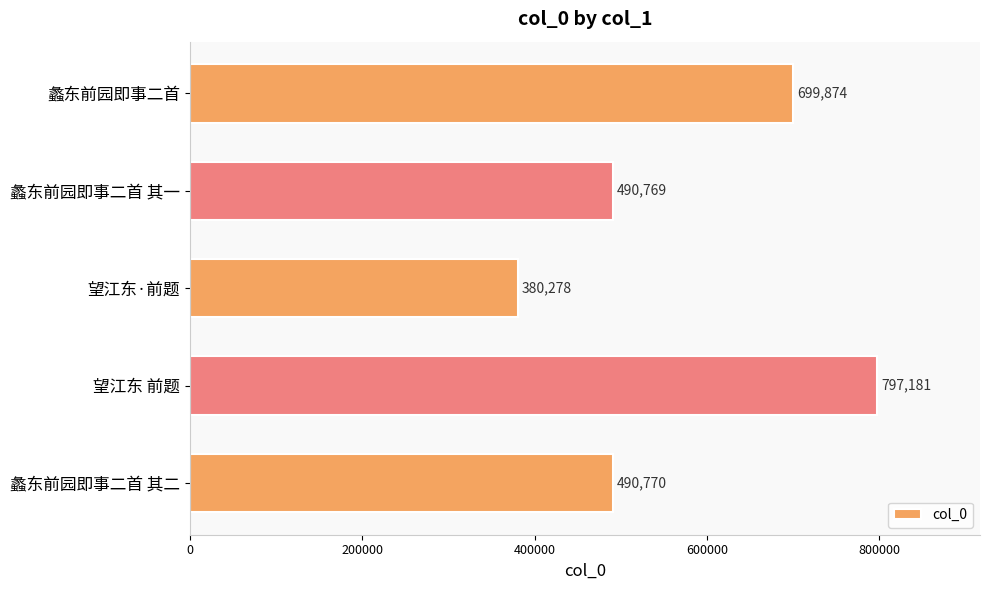

Between 望江东 前题 and 蠡东前园即事二首 其二, which is larger?

望江东 前题